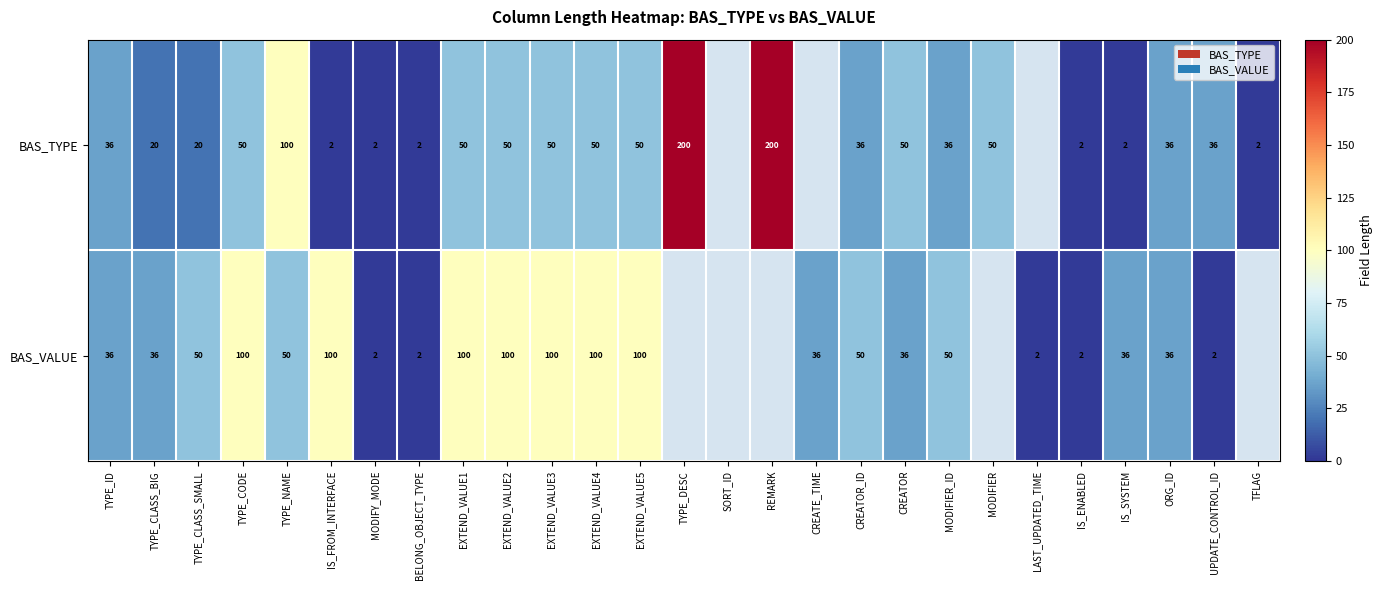

What is the total value across all series at EXTEND_VALUE4?

150